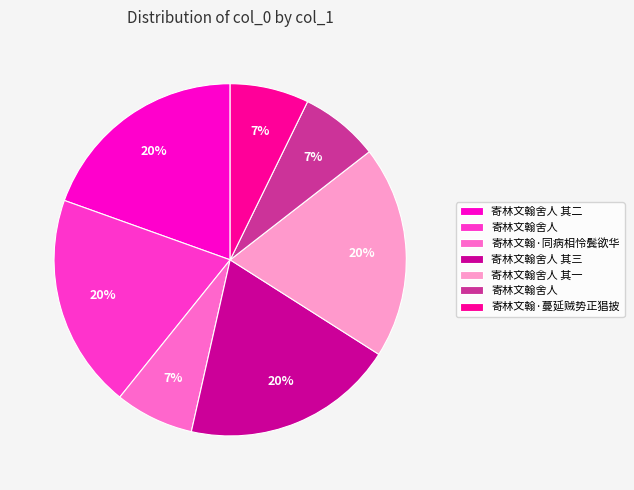

Is there any slice that represents more than half of the pie?

No